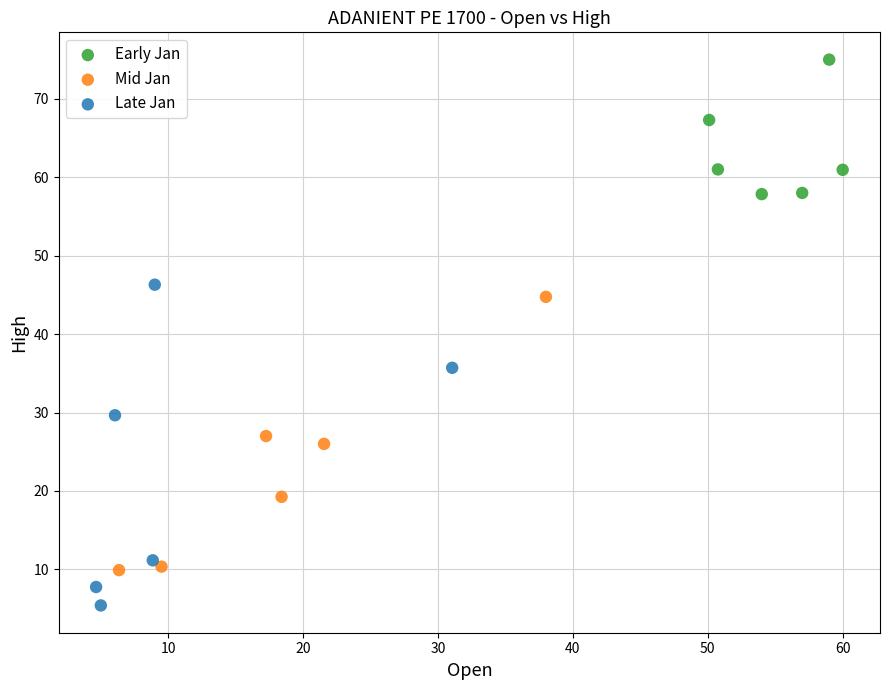

Which series contains the highest Y value?

Early Jan